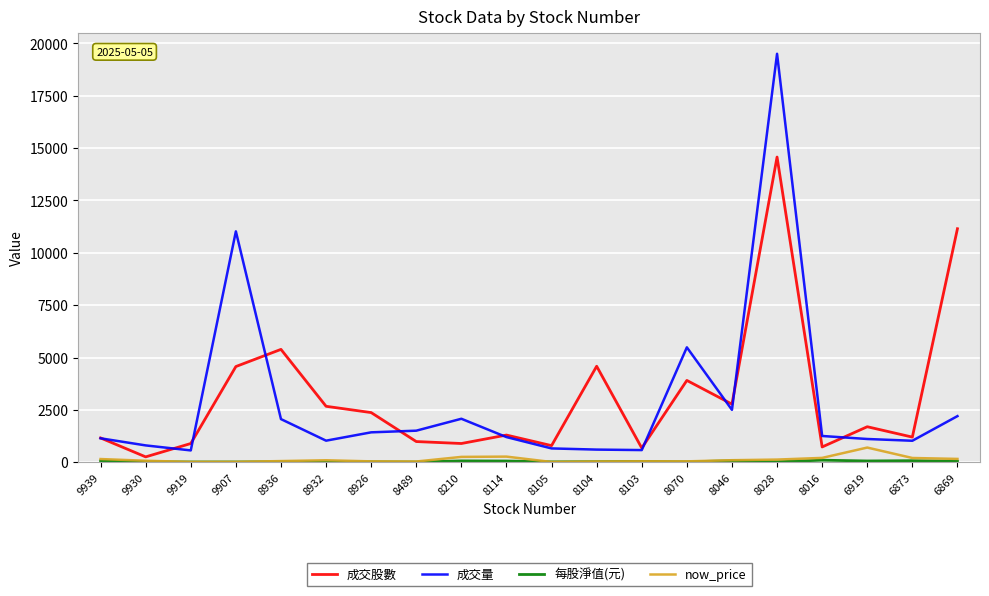

Is it true that 成交股數 equals 4569.6 at 9907?

True